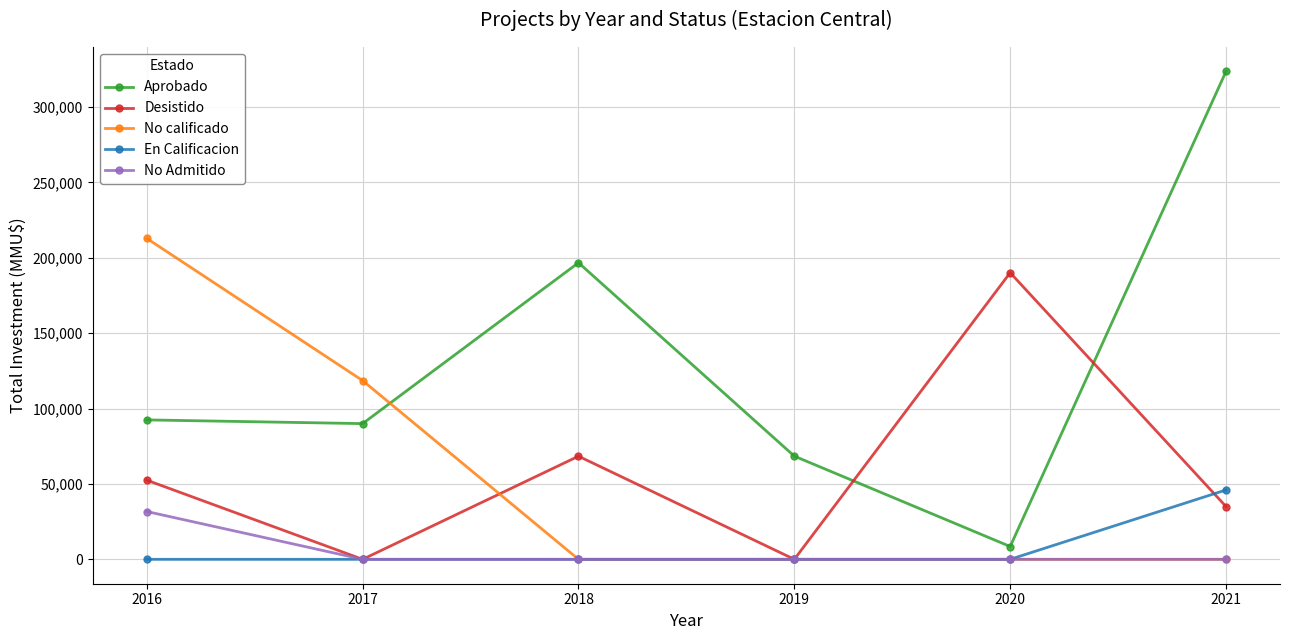

In Aprobado, how many points are higher than both neighbors (excluding endpoints)?

1